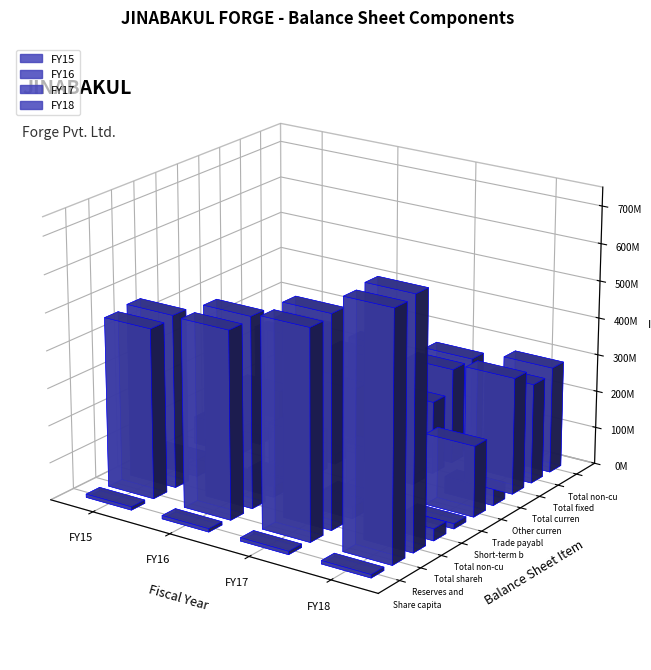

Reading left to right, what are all the values shown in this chart?

FY15: Share capital=9012800	Reserves and surplus=456377332	Total shareholders funds=465390132	Total non-current liabilities=46551551	Short-term borrowings=2105403	Trade payables=73372182	Other current liabilities=24641098	Total current liabilities=119601013	Total fixed assets=245234235	Total non-current assets=245505571
FY16: Share capital=9012800	Reserves and surplus=503139110	Total shareholders funds=512151910	Total non-current liabilities=29480192	Short-term borrowings=16399323	Trade payables=109138384	Other current liabilities=25861515	Total current liabilities=179387121	Total fixed assets=239002666	Total non-current assets=239285712
FY17: Share capital=9012800	Reserves and surplus=559740741	Total shareholders funds=568753541	Total non-current liabilities=31930085	Short-term borrowings=17288791	Trade payables=111820079	Other current liabilities=24895949	Total current liabilities=196189649	Total fixed assets=257682885	Total non-current assets=259235532
FY18: Share capital=9012800	Reserves and surplus=658413330	Total shareholders funds=667426130	Total non-current liabilities=32013483	Short-term borrowings=13783000	Trade payables=190436598	Other current liabilities=45231957	Total current liabilities=313709623	Total fixed assets=268967203	Total non-current assets=285946285